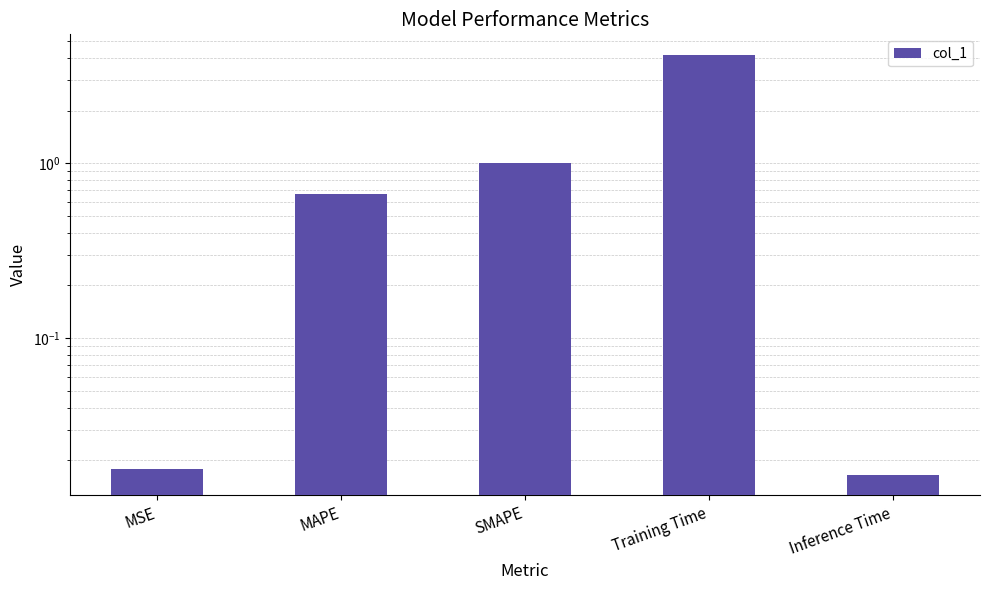

What is the difference between the maximum and second lowest values?

4.1